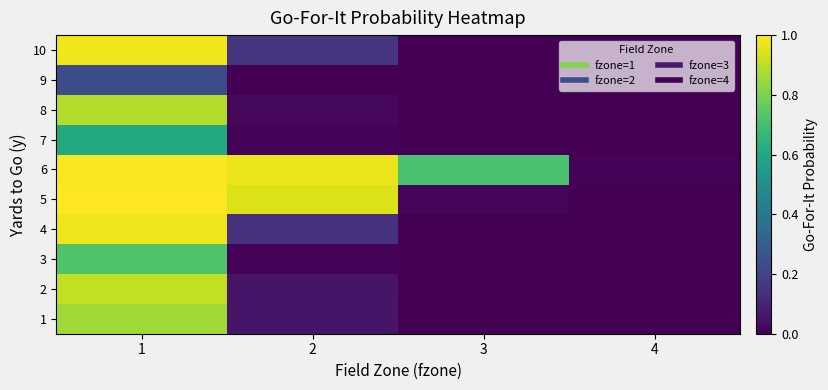

Which series has the largest total across all categories?

6